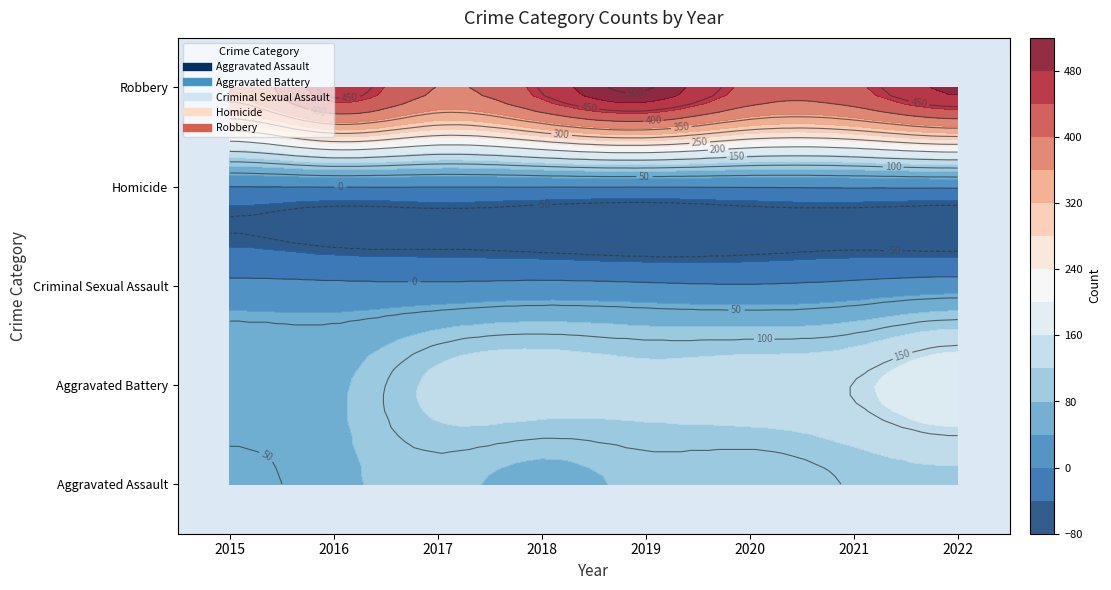

What is the difference between the second highest and second lowest values in the Robbery series?

87